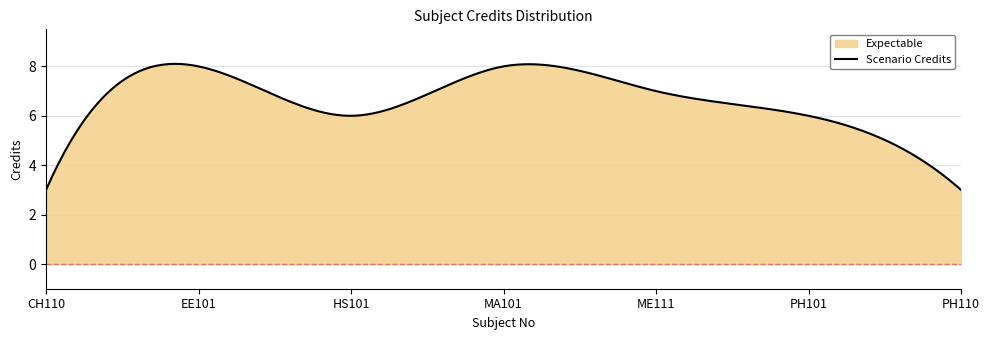

List the labels in order of value, smallest first.

CH110, PH110, HS101, PH101, ME111, EE101, MA101